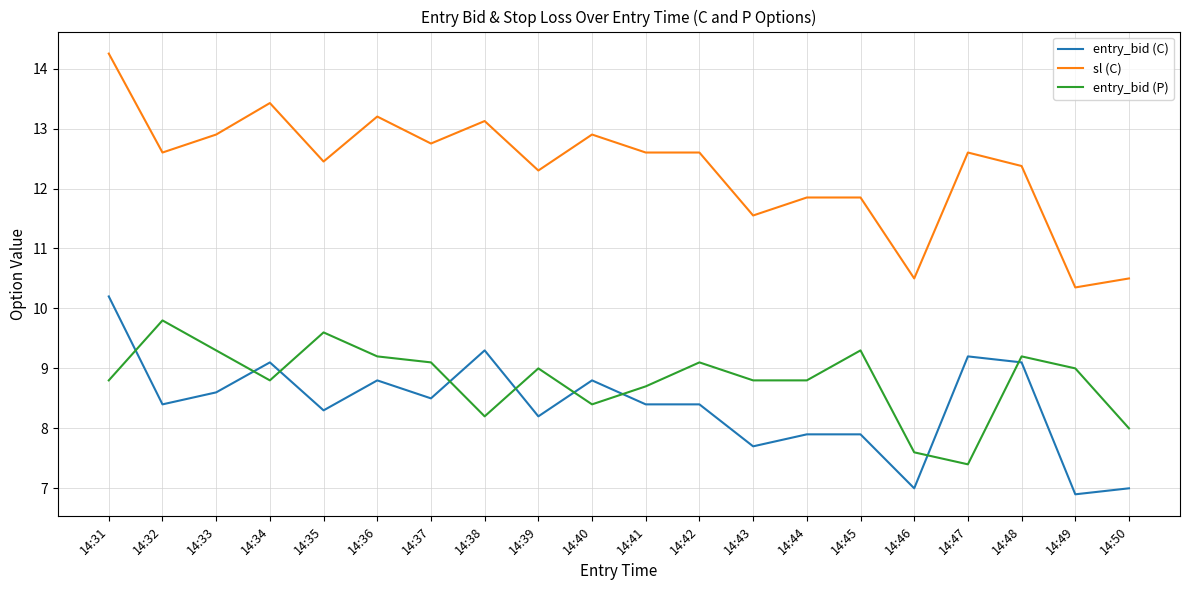

Does the chart display data point markers on the line(s)?

No